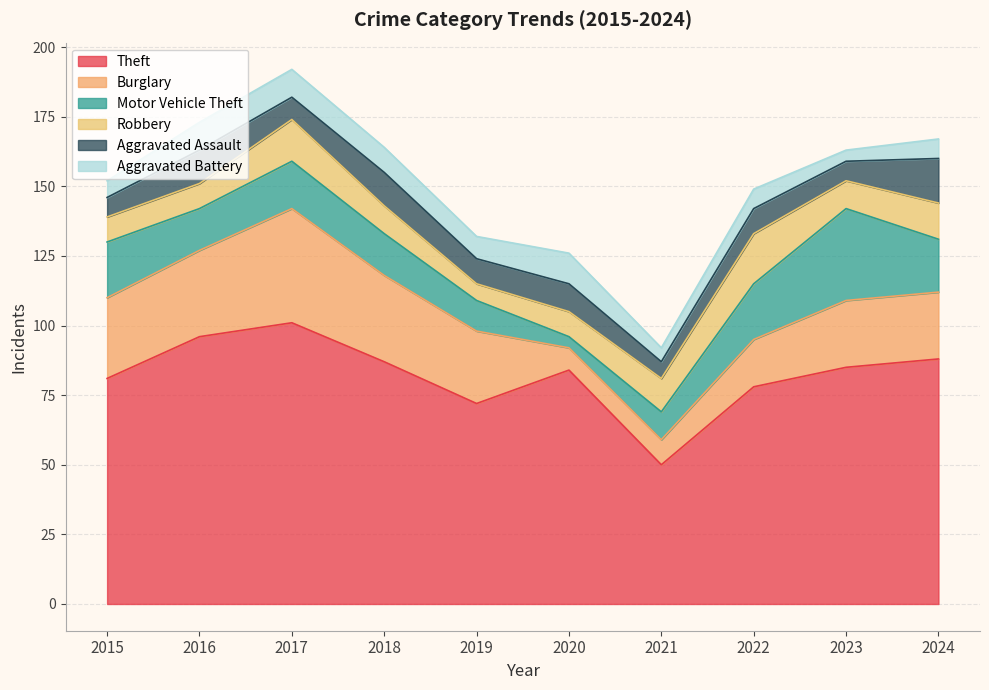

Count the number of categories in the chart.

10